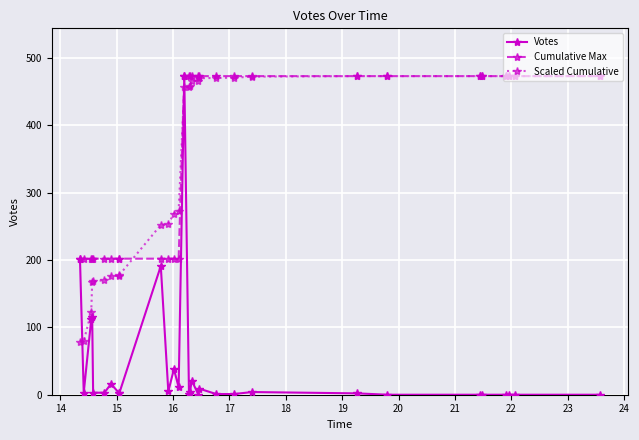

Which has a higher value, 28 or 27?

28